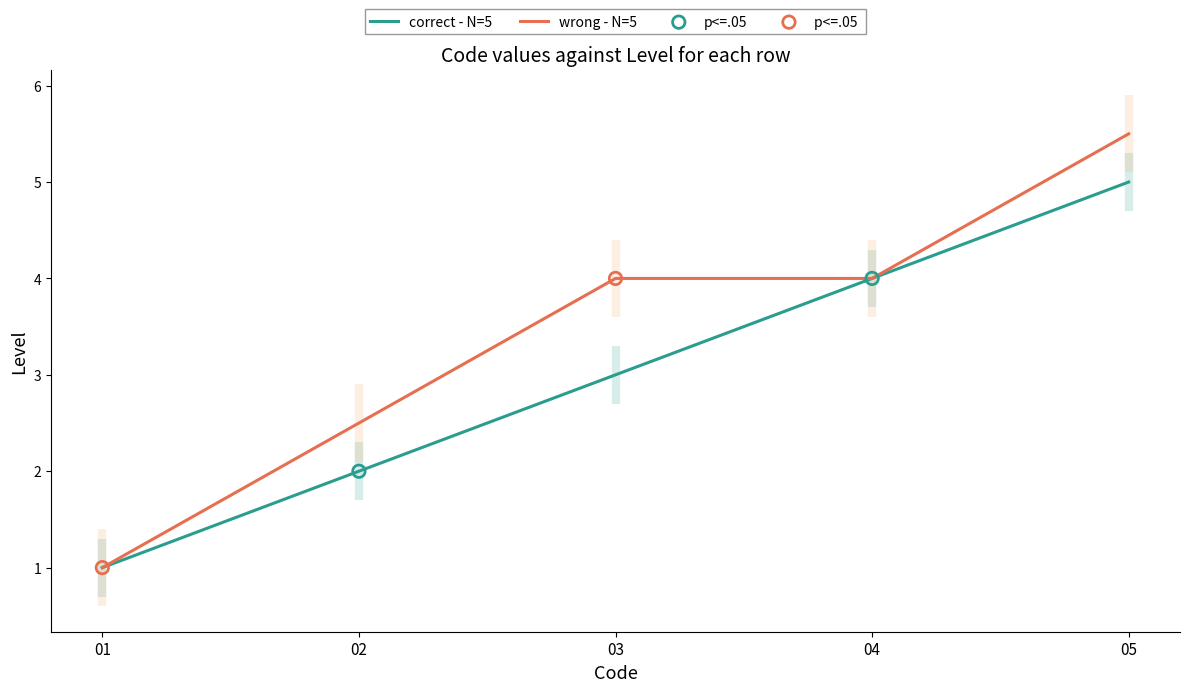

What is the lowest value of the correct - N=5 series?

1.0